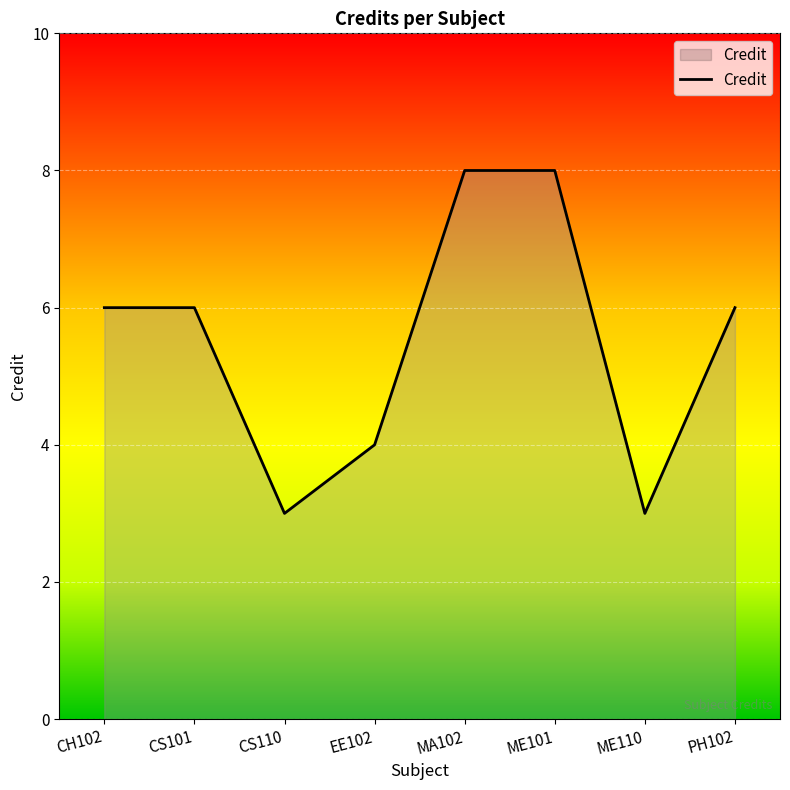

The chart shows a value of 3 at CS101. True or false?

False